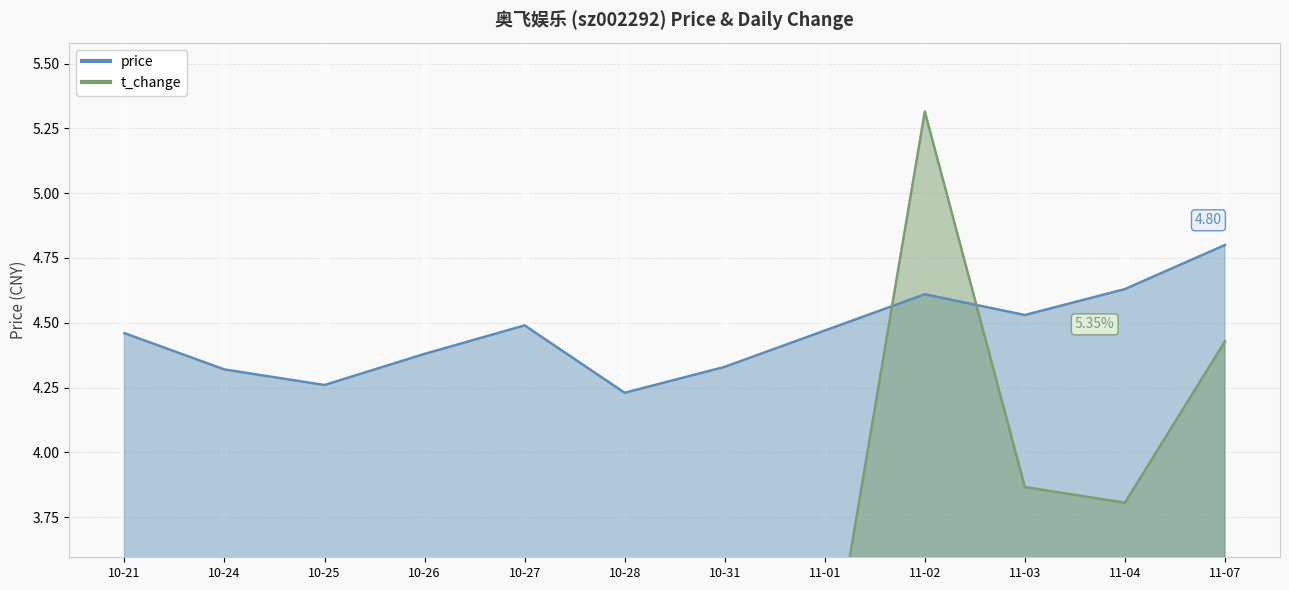

At 11-04, list the series in order from largest to smallest.

price, t_change